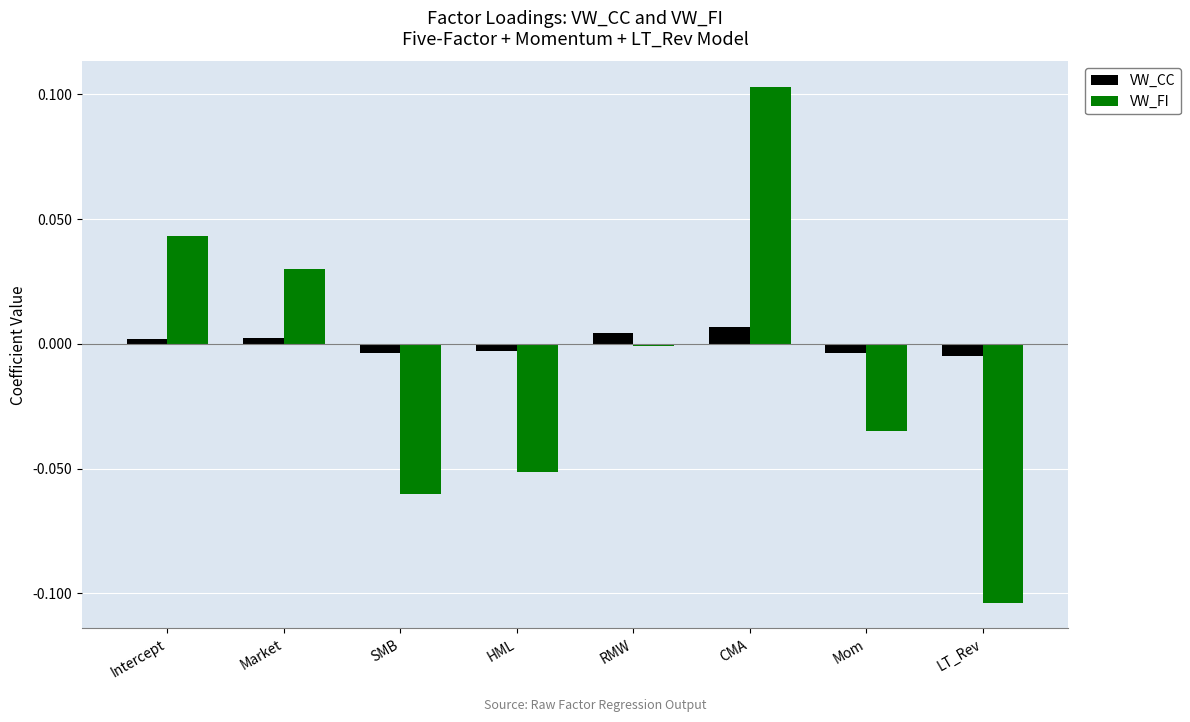

Is it true that VW_FI equals -0.1 at Mom?

False